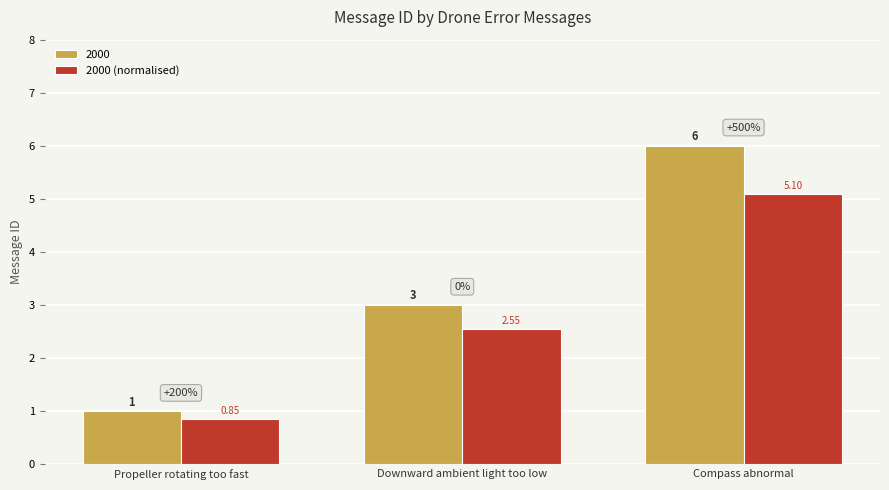

Rank the series at Propeller rotating too fast from lowest to highest value.

2000 (normalised), 2000